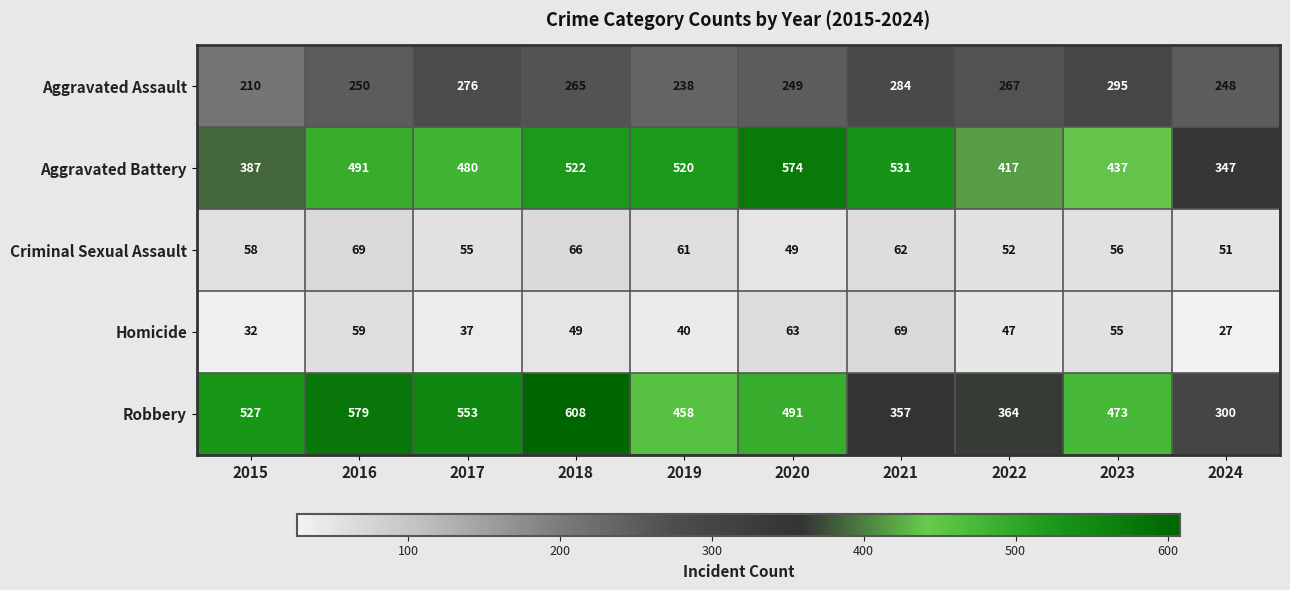

What is the minimum value for Homicide?

27